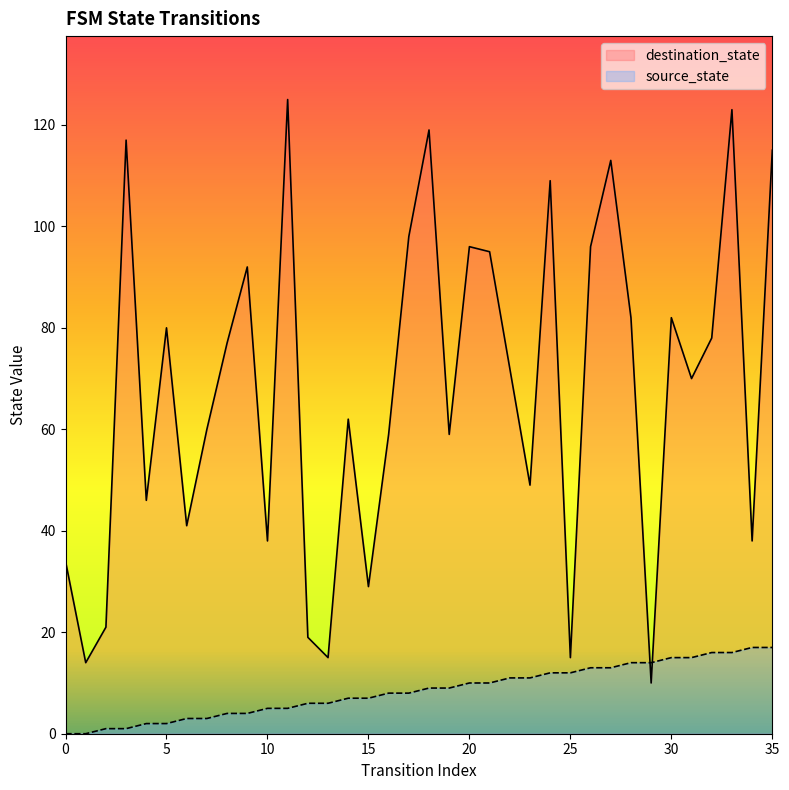

The destination_state series shows 96 at 26. True or false?

True